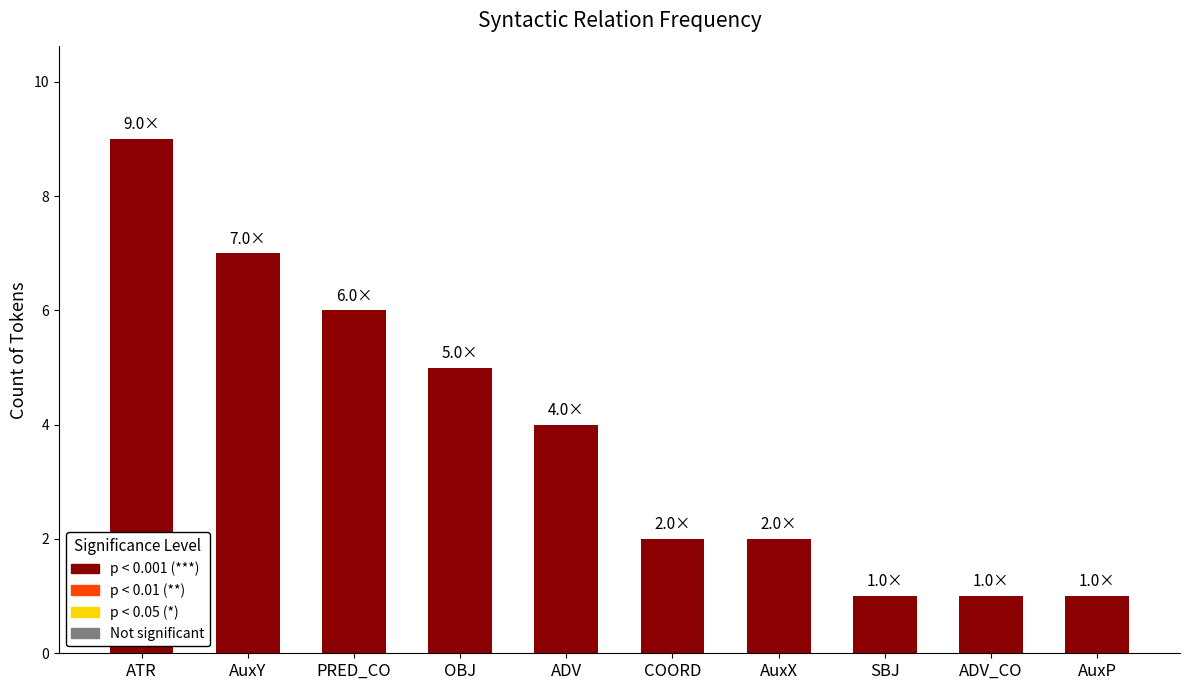

What is the change in value from PRED_CO to AuxP?

-5